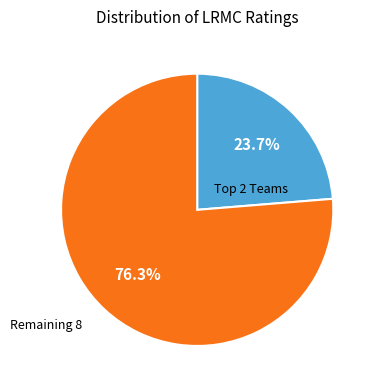

Does any single category account for the majority?

Yes